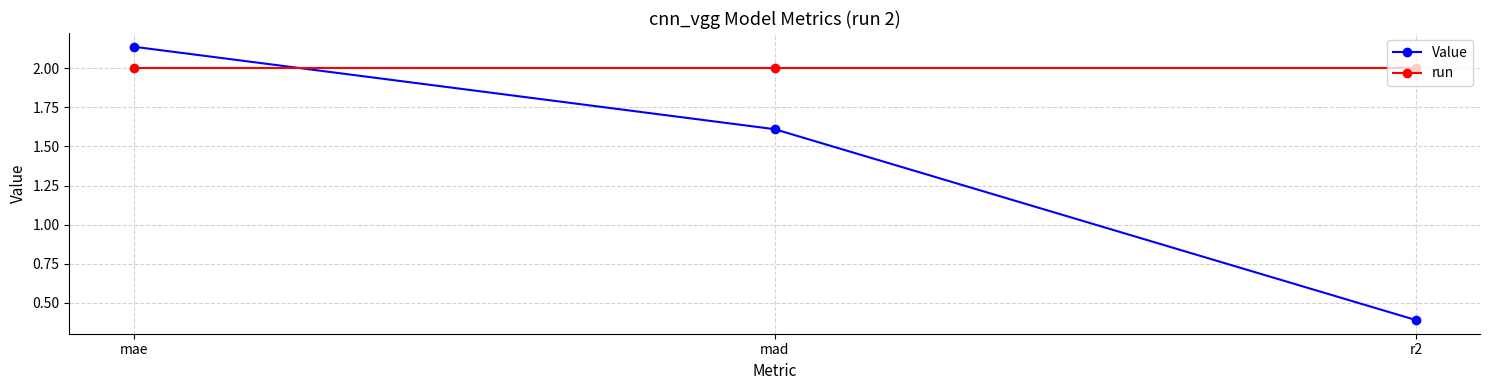

Is the value of Value at mad greater than the value of run at mad?

No